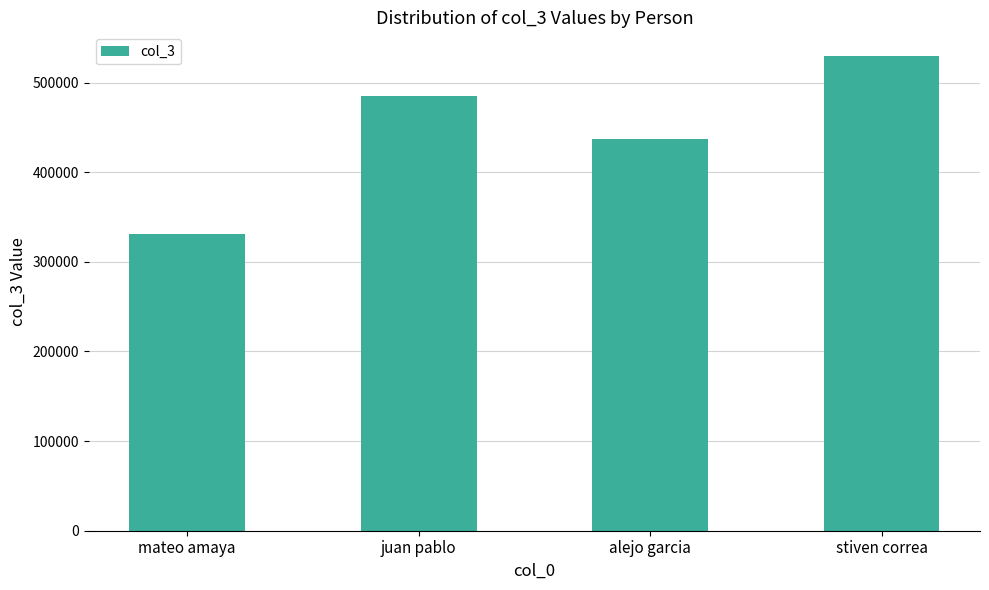

Are the bars grouped side by side (vs. stacked)?

No